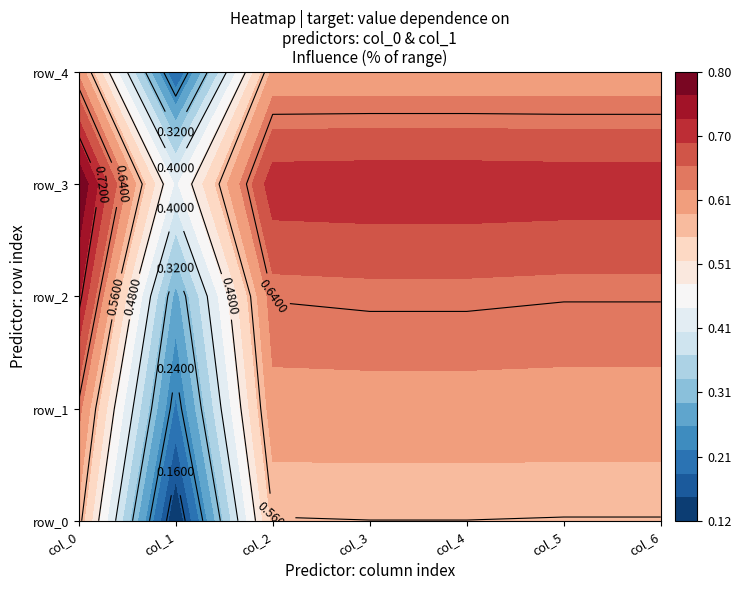

What is the sum of all row_2 values?

4.2